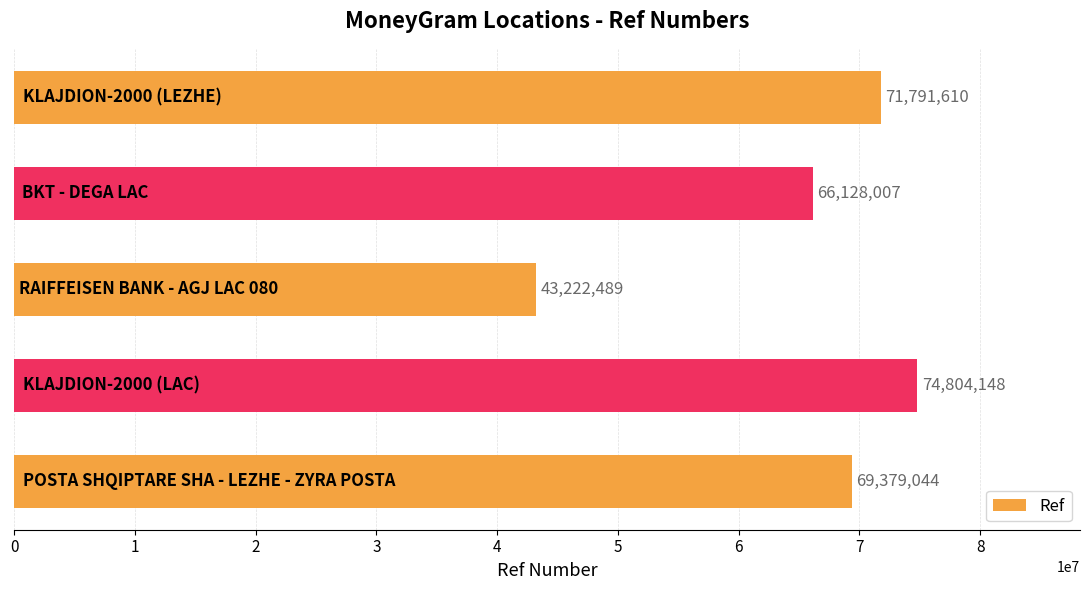

Reading bottom to top, transcribe all the data shown in this chart.

69379044	74804148	43222489	66128007	71791610